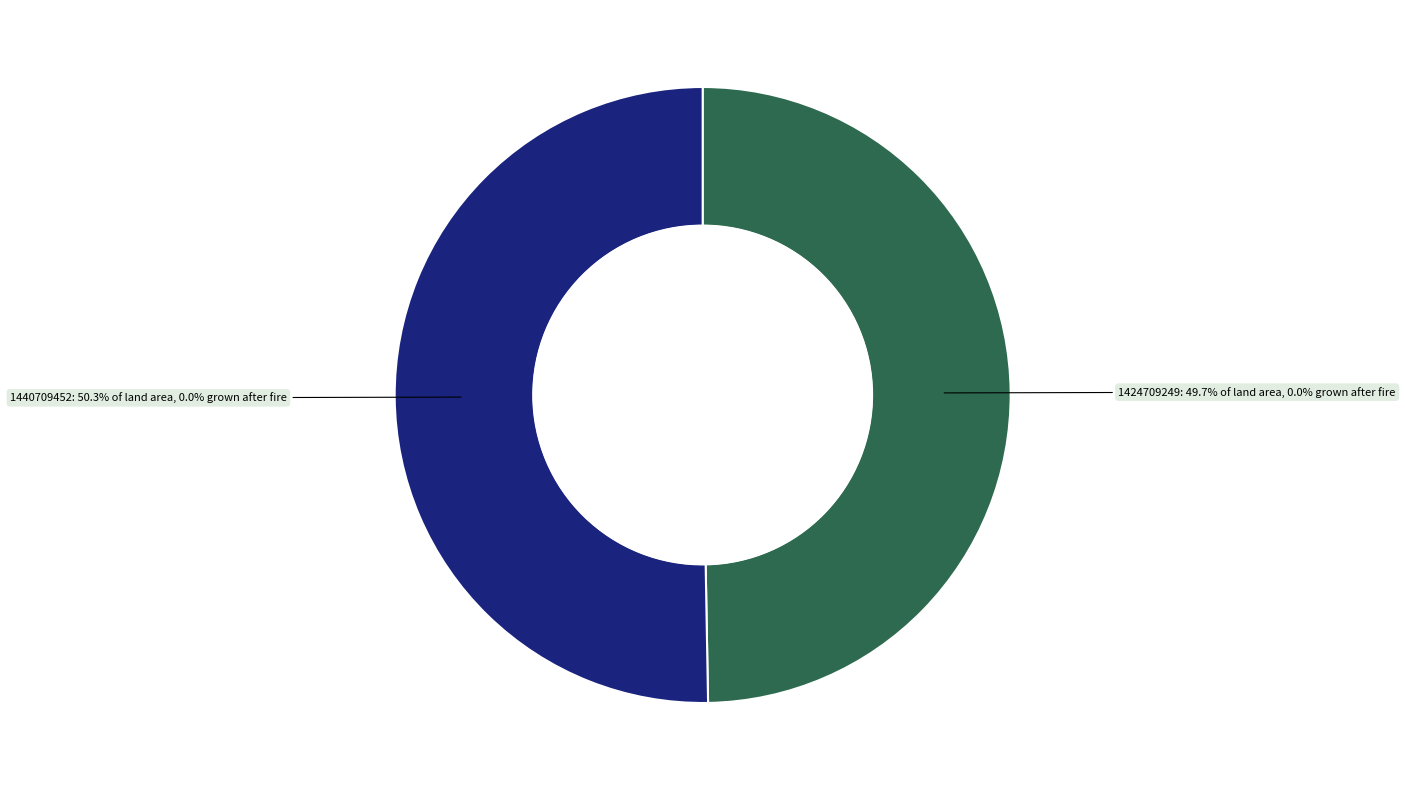

Approximately how many times larger is the value at 1440709452 compared to 1424709249?

1.0